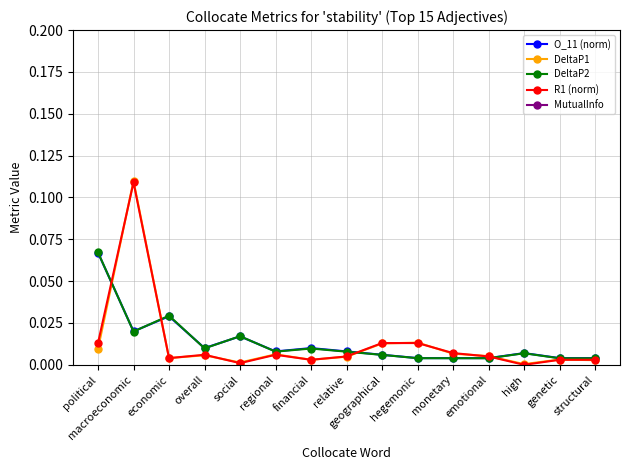

Between relative and financial, which is larger?

financial